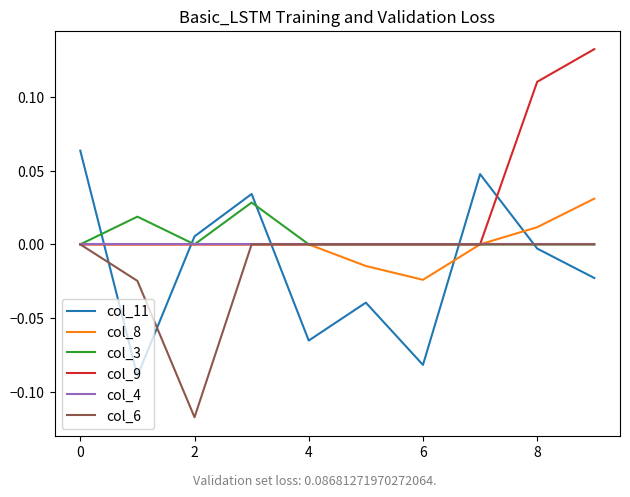

After their last crossing, which series has the higher values: col_8 or col_11?

col_8